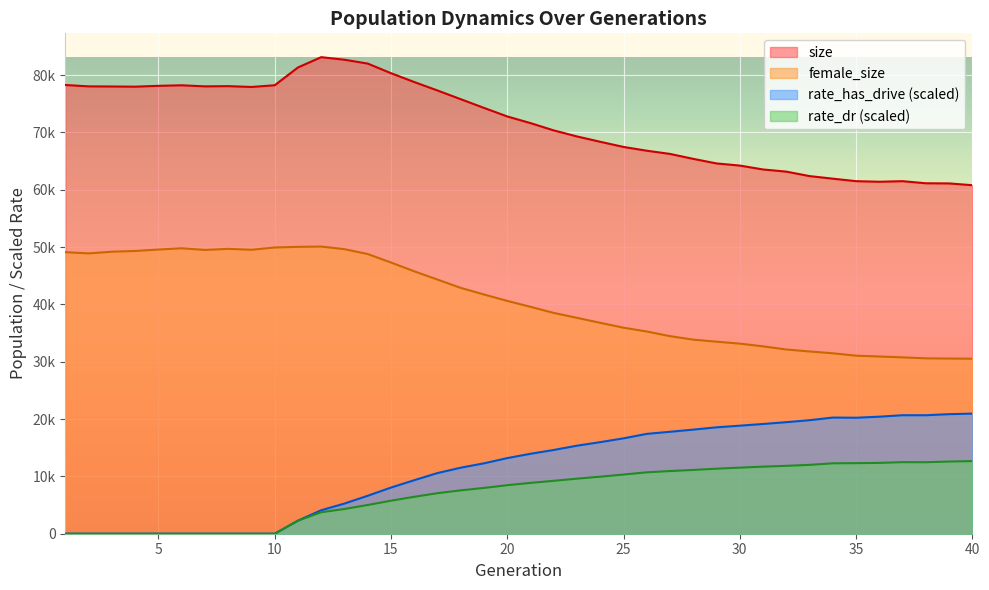

What is the value of the rate_dr point at the 38th from the left?

12468.7